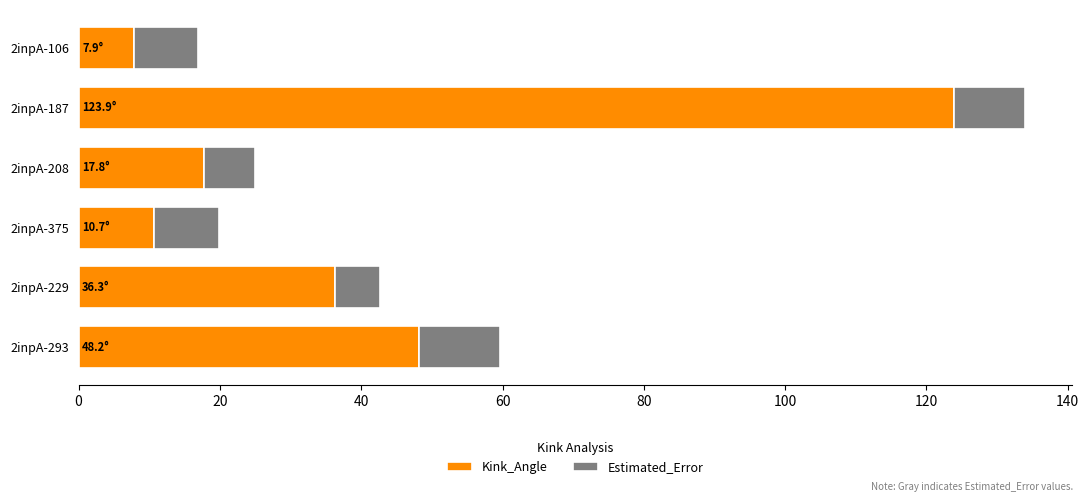

How many data points does each series have?

6